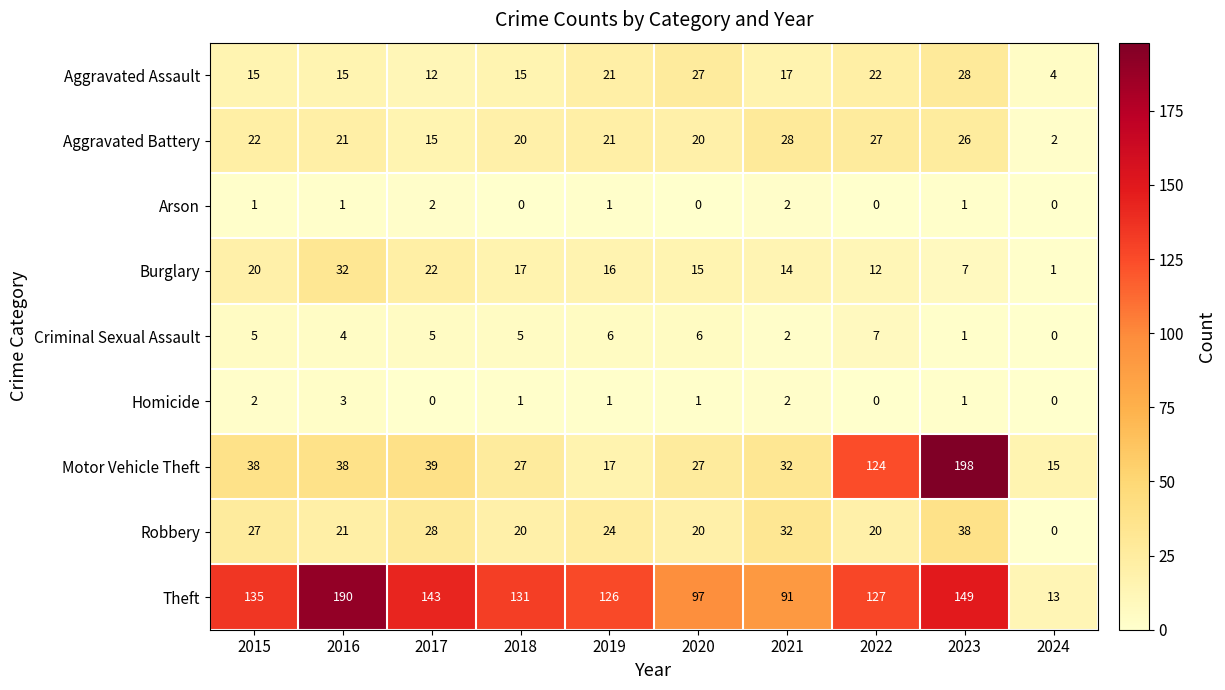

At how many categories does at least one series exceed 171?

2